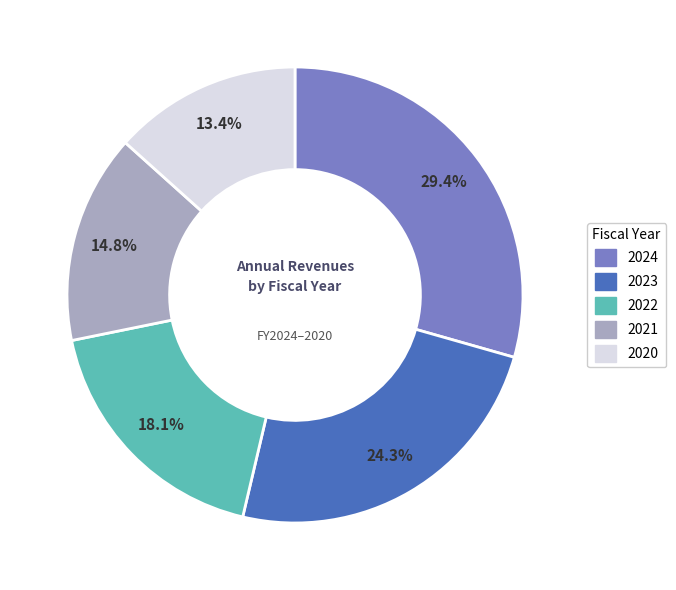

How many slices are in this pie chart?

5